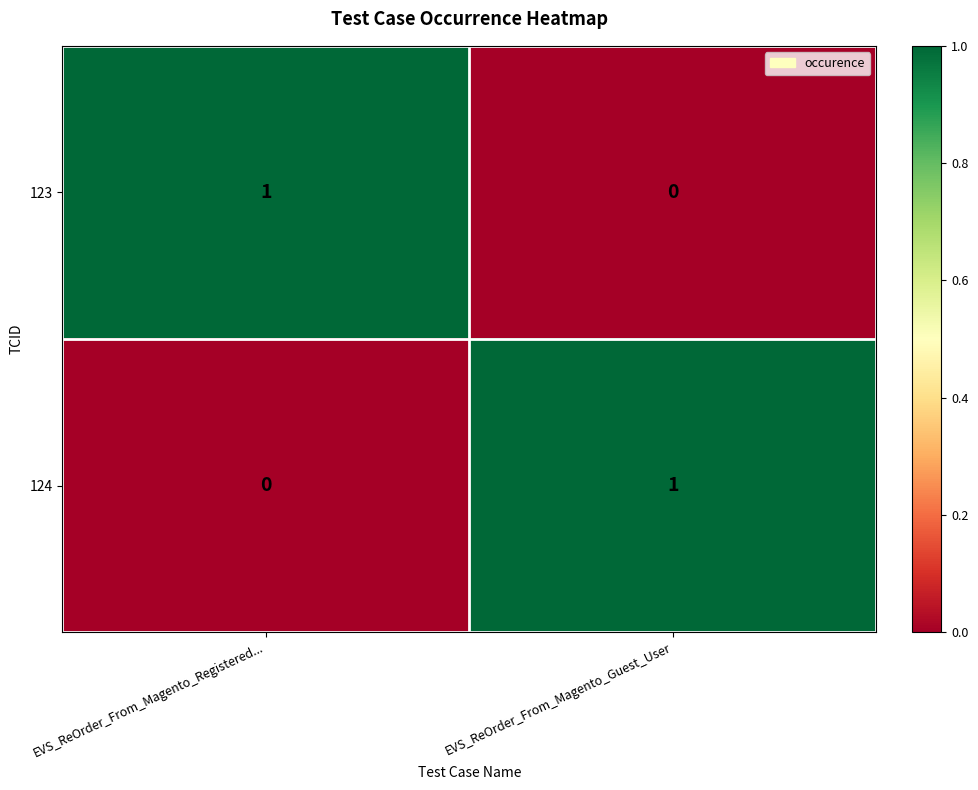

Count the number of categories in the chart.

2